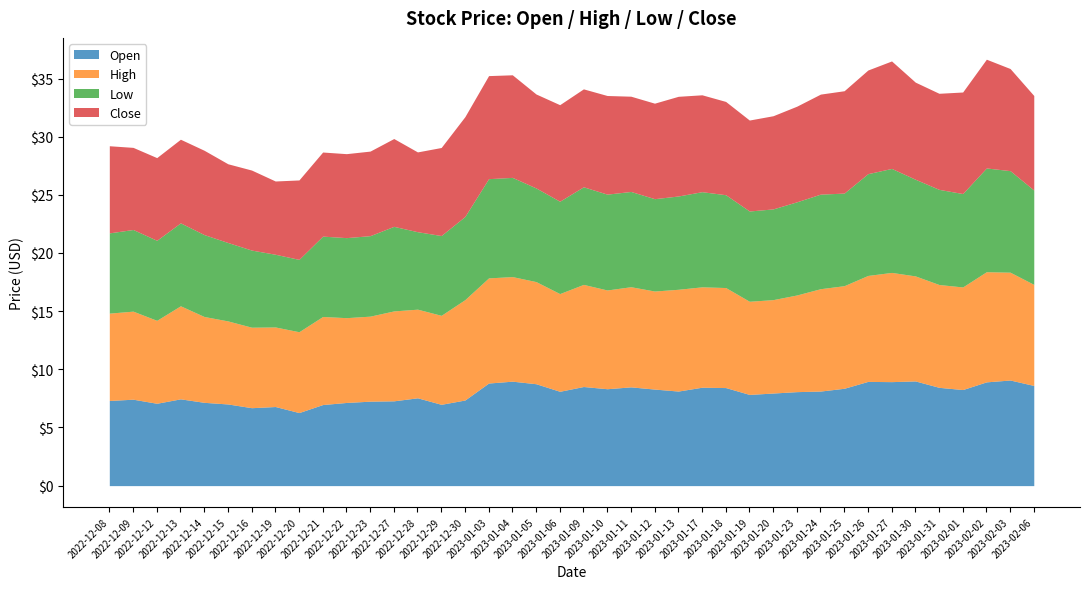

List the labels in order of Low value, smallest first.

2022-12-20, 2022-12-19, 2022-12-16, 2022-12-28, 2022-12-15, 2022-12-29, 2022-12-12, 2022-12-22, 2022-12-08, 2022-12-21, 2022-12-23, 2022-12-09, 2022-12-14, 2022-12-13, 2022-12-30, 2022-12-27, 2023-01-19, 2023-01-20, 2023-01-06, 2023-01-12, 2023-01-25, 2023-01-18, 2023-01-23, 2023-01-13, 2023-02-01, 2023-01-05, 2023-02-06, 2023-01-24, 2023-01-17, 2023-01-31, 2023-01-11, 2023-01-10, 2023-01-30, 2023-01-09, 2023-01-03, 2023-01-04, 2023-02-03, 2023-01-26, 2023-02-02, 2023-01-27